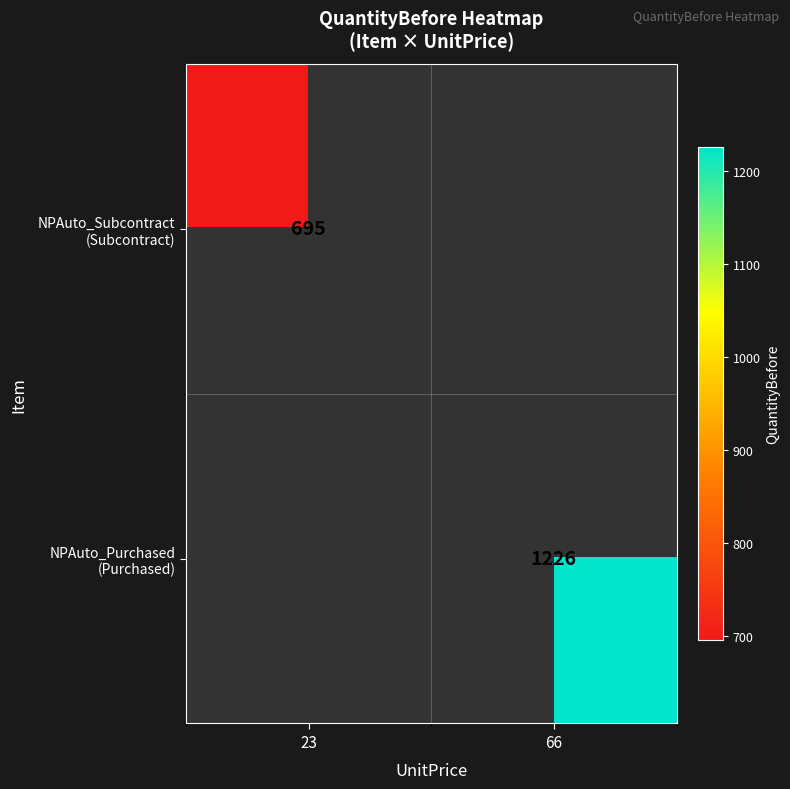

Is the value of NPAuto_Subcontract (Subcontract) at 66 greater than the value of NPAuto_Purchased (Purchased) at 66?

No